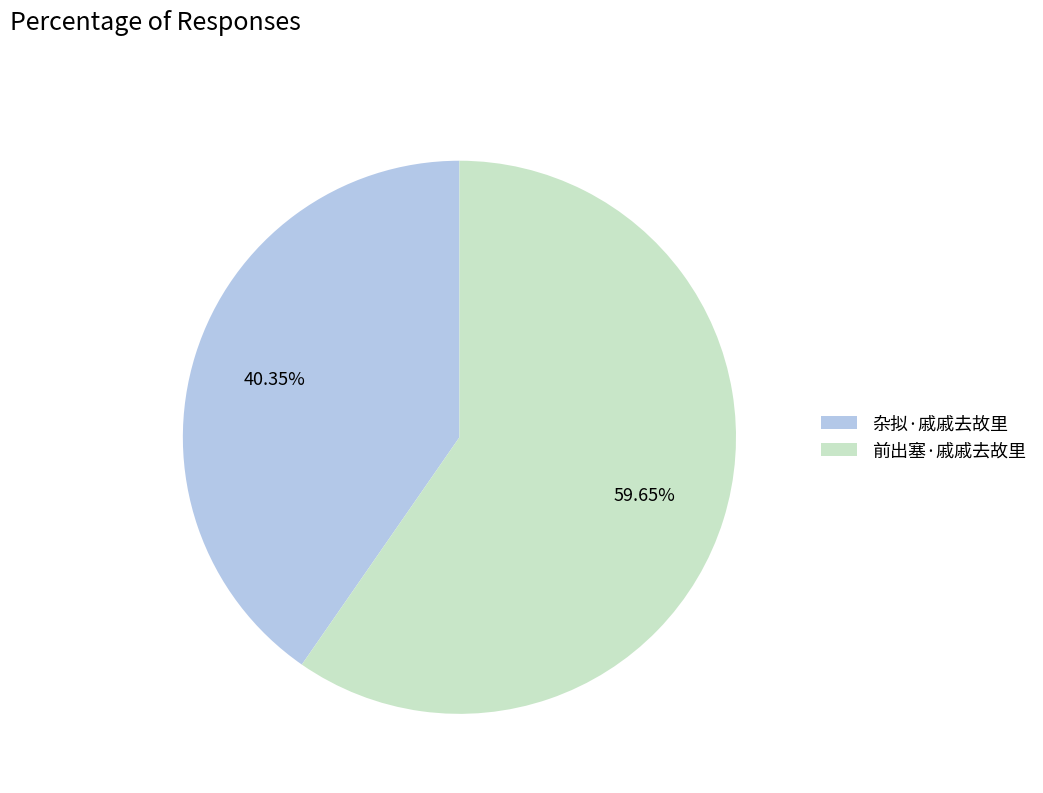

Is it true that 杂拟·戚戚去故里 is 40% of the pie?

True